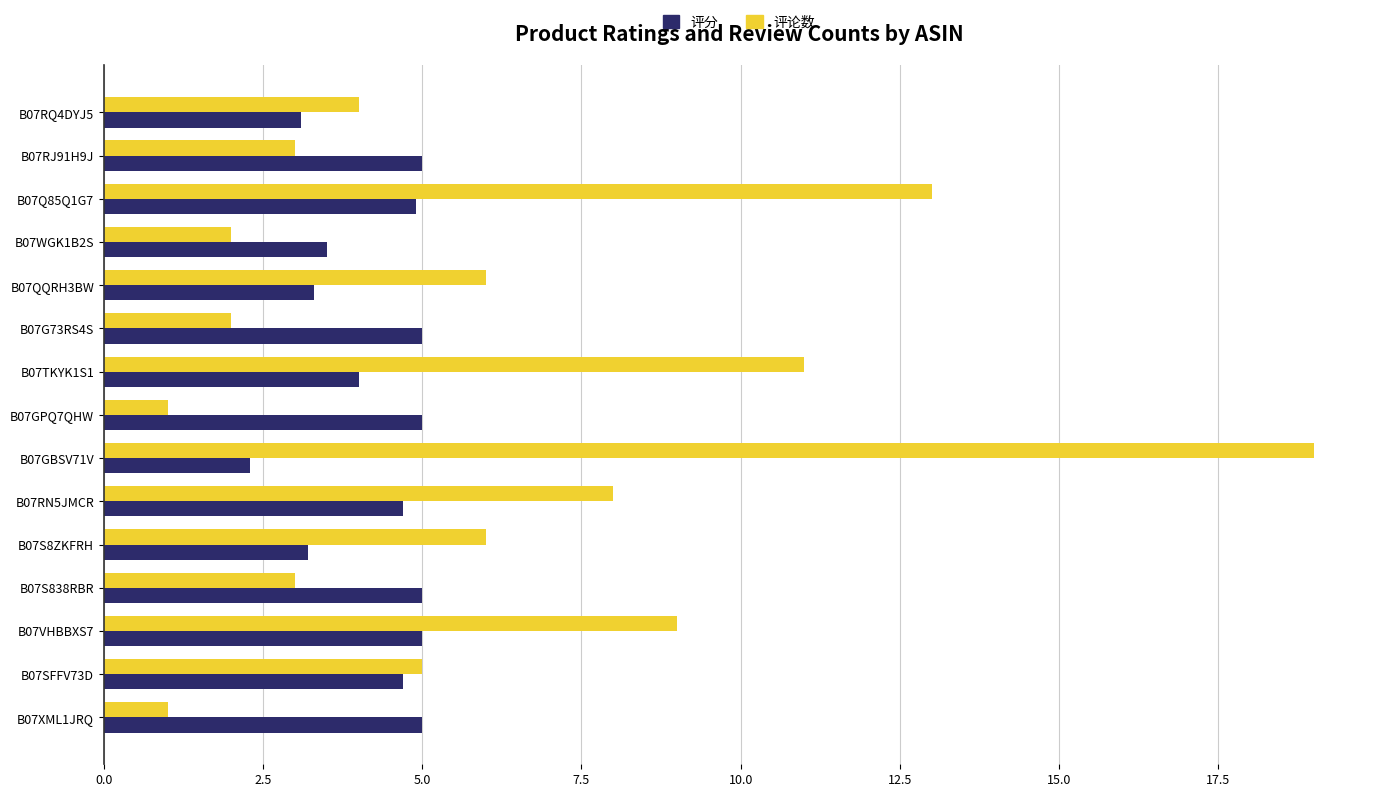

The 评论数 series shows 8.1 at B07QQRH3BW. True or false?

False